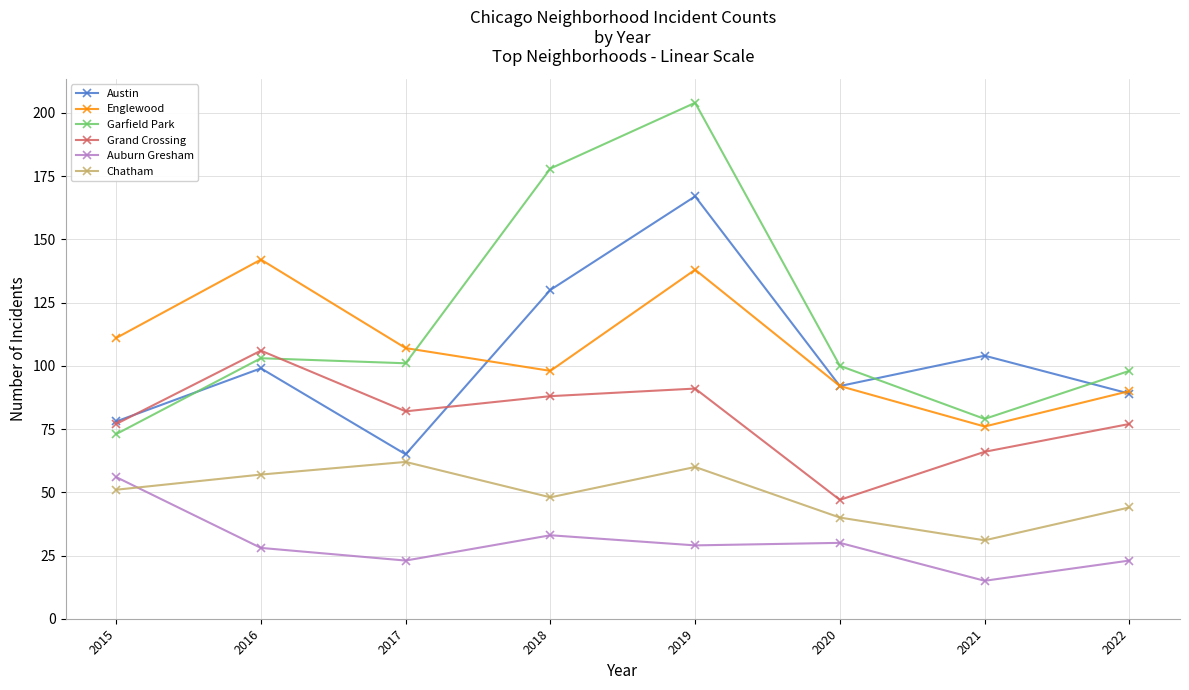

How many interior local valleys does the Austin series have?

2